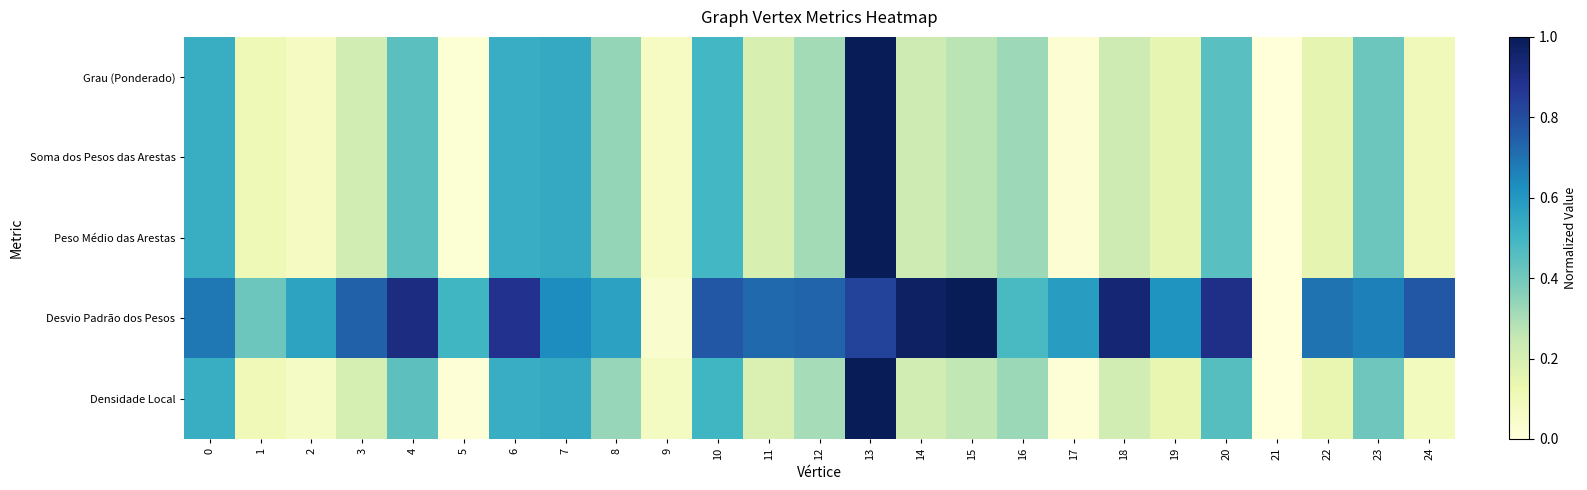

Reading right to left, what are all the values shown in this chart?

Grau (Ponderado): 24=0.1	23=0.4	22=0.1	21=0.0	20=0.5	19=0.1	18=0.2	17=0.0	16=0.3	15=0.3	14=0.2	13=1.0	12=0.3	11=0.2	10=0.5	9=0.1	8=0.3	7=0.5	6=0.5	5=0.0	4=0.4	3=0.2	2=0.1	1=0.1	0=0.5
Soma dos Pesos das Arestas: 24=0.1	23=0.4	22=0.1	21=0.0	20=0.5	19=0.1	18=0.2	17=0.0	16=0.3	15=0.3	14=0.2	13=1.0	12=0.3	11=0.2	10=0.5	9=0.1	8=0.3	7=0.5	6=0.5	5=0.0	4=0.4	3=0.2	2=0.1	1=0.1	0=0.5
Peso Médio das Arestas: 24=0.1	23=0.4	22=0.1	21=0.0	20=0.5	19=0.1	18=0.2	17=0.0	16=0.3	15=0.3	14=0.2	13=1.0	12=0.3	11=0.2	10=0.5	9=0.1	8=0.3	7=0.5	6=0.5	5=0.0	4=0.4	3=0.2	2=0.1	1=0.1	0=0.5
Desvio Padrão dos Pesos: 24=0.8	23=0.7	22=0.7	21=0.0	20=0.9	19=0.6	18=0.9	17=0.6	16=0.5	15=1.0	14=1.0	13=0.8	12=0.7	11=0.7	10=0.8	9=0.0	8=0.6	7=0.6	6=0.9	5=0.5	4=0.9	3=0.7	2=0.6	1=0.4	0=0.7
Densidade Local: 24=0.1	23=0.4	22=0.1	21=0.0	20=0.5	19=0.1	18=0.2	17=0.0	16=0.3	15=0.3	14=0.2	13=1.0	12=0.3	11=0.2	10=0.5	9=0.1	8=0.3	7=0.5	6=0.5	5=0.0	4=0.4	3=0.2	2=0.1	1=0.1	0=0.5